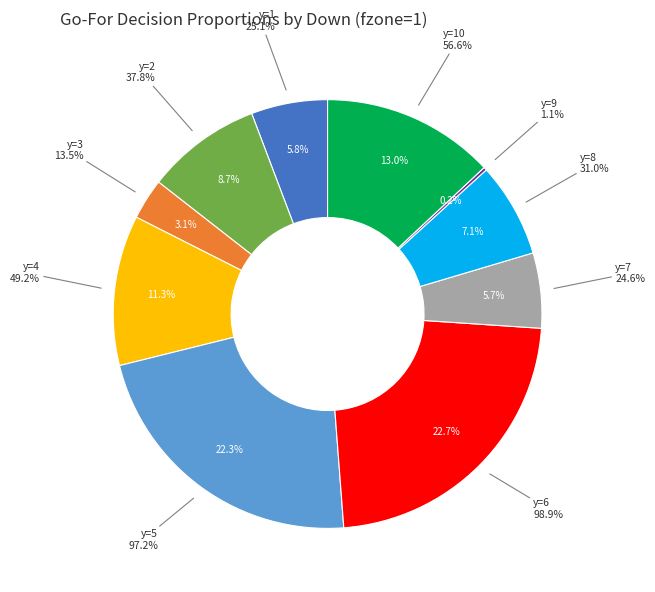

Is there a majority slice in this chart?

No